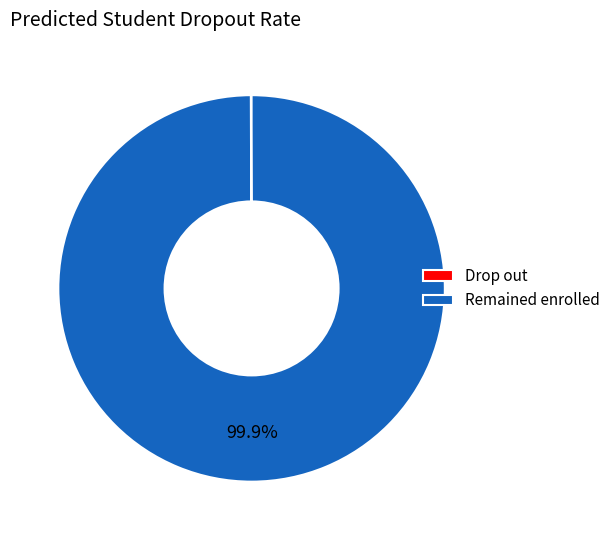

What is the largest slice in the pie chart?

Remained enrolled